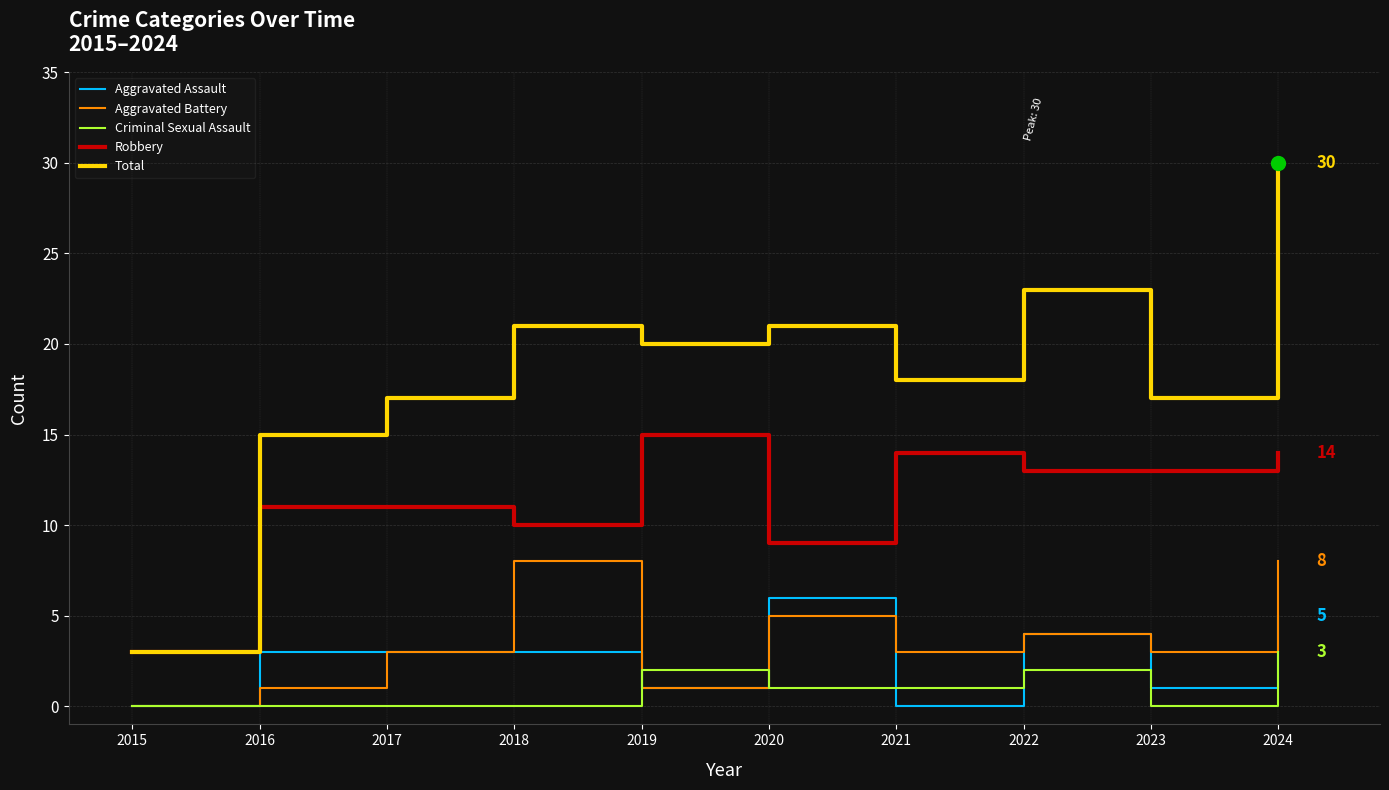

True or false: Aggravated Assault and Robbery cross at least once.

False